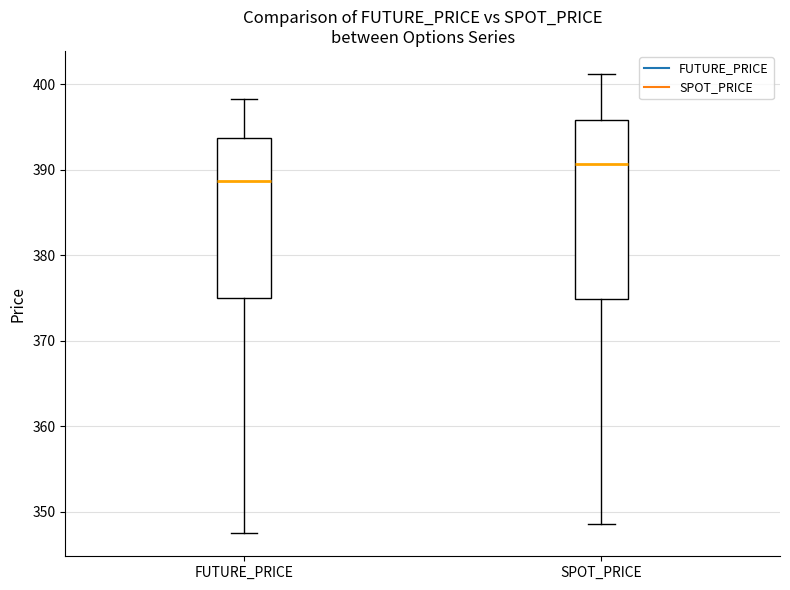

Reading left to right, transcribe this box plot: for each box, give where its median line is, the range the box spans, and where its two whiskers end, as read against the y-axis. The values are not printed on the chart, so give them approximately, as read against the axis.

FUTURE_PRICE: median 389, box 375 to 394, whiskers 347 to 398
SPOT_PRICE: median 391, box 375 to 396, whiskers 349 to 401